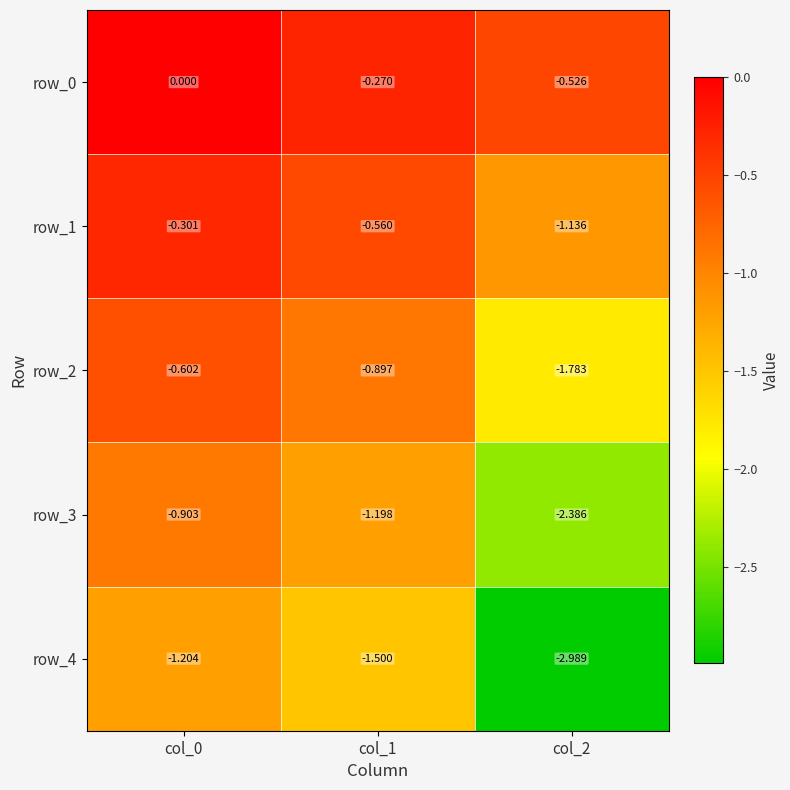

What is the lowest value of the row_1 series?

-1.1